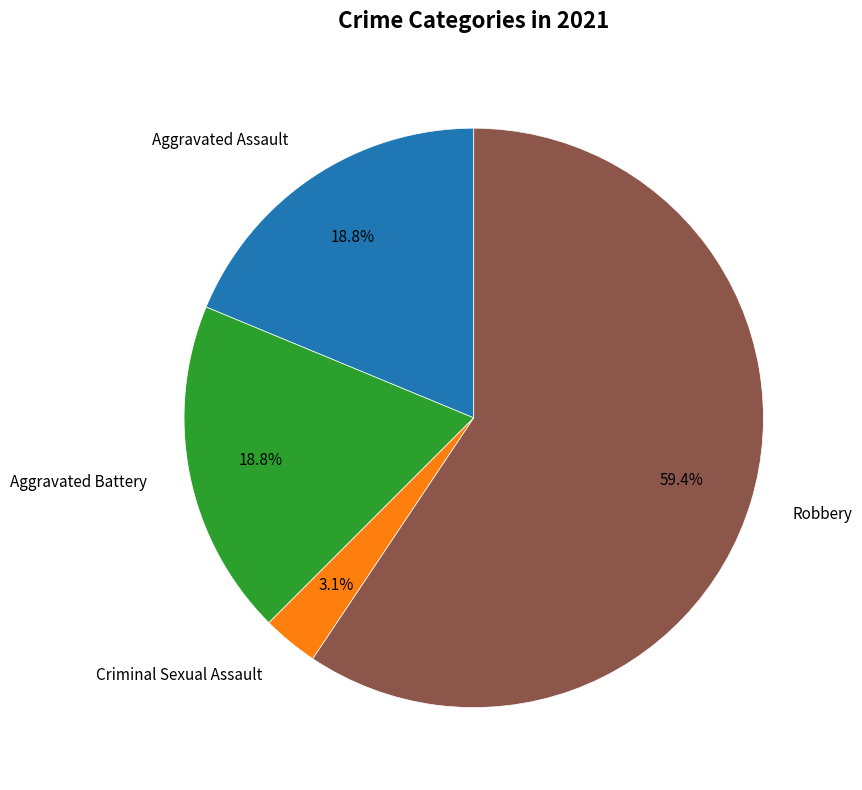

To the nearest percent, what is the difference between the largest and smallest slice percentages?

56%